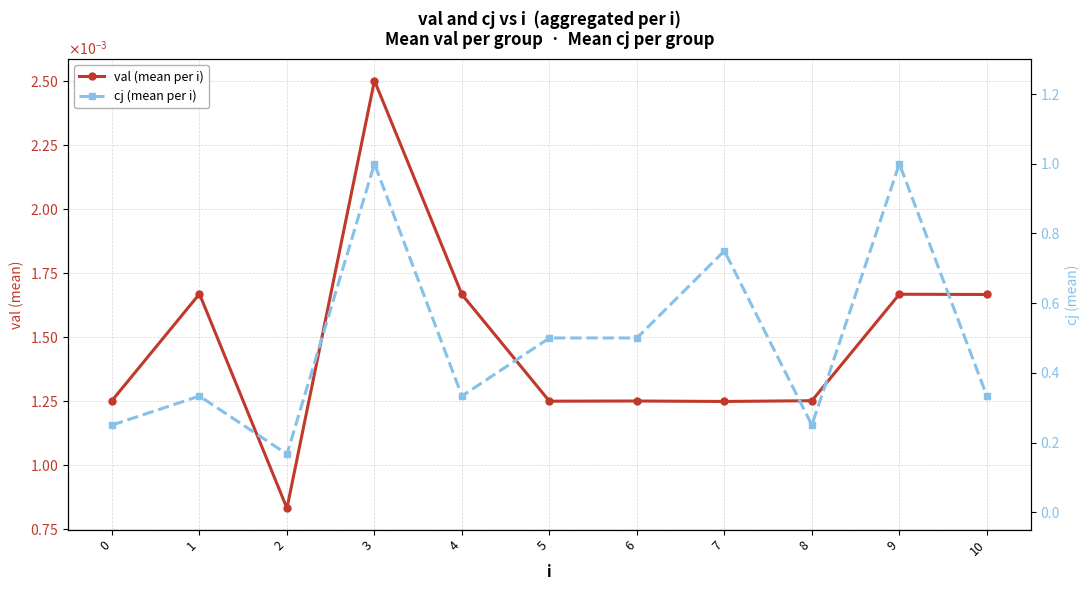

True or false: cj (mean per i) and val (mean per i) intersect in this chart.

False